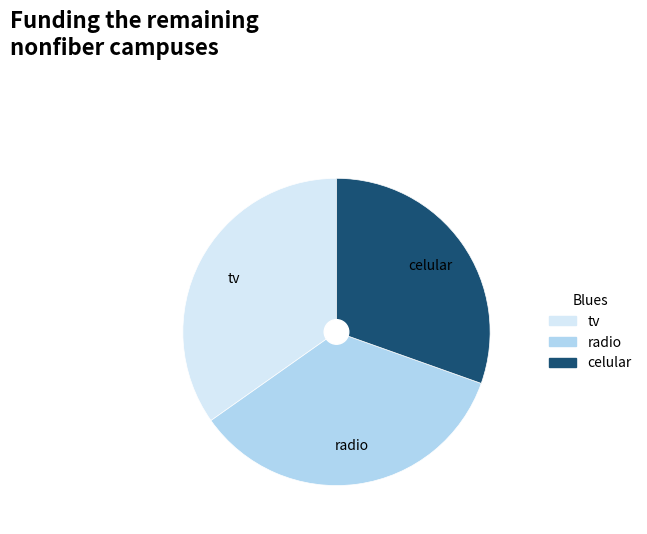

Which has a higher value, celular or tv?

tv